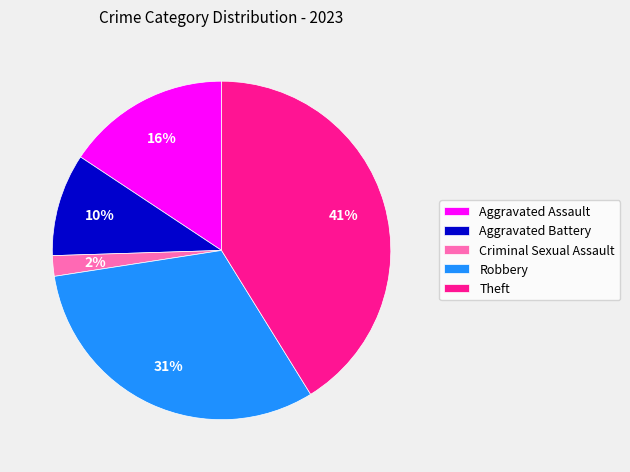

How many slices are in this pie chart?

5